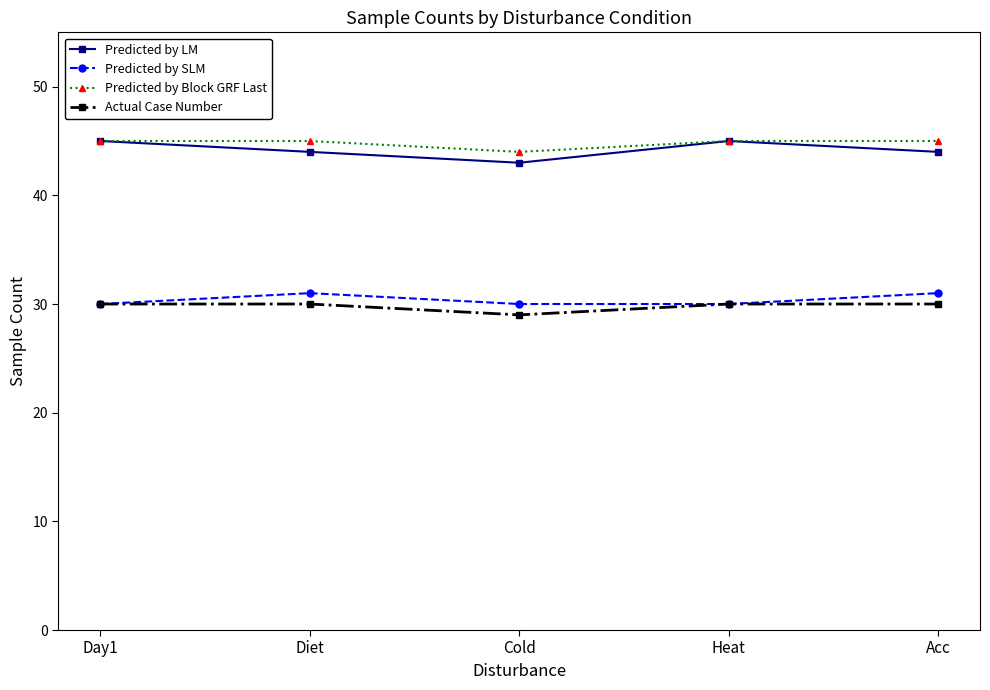

What is the greatest value displayed?

45